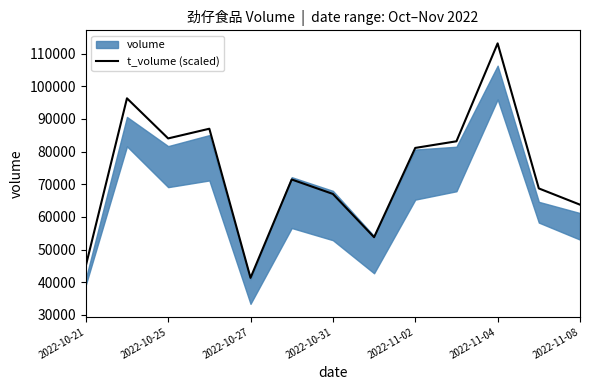

The value of t_volume (scaled) at 2022-10-21 is 15973.1. True or false?

False